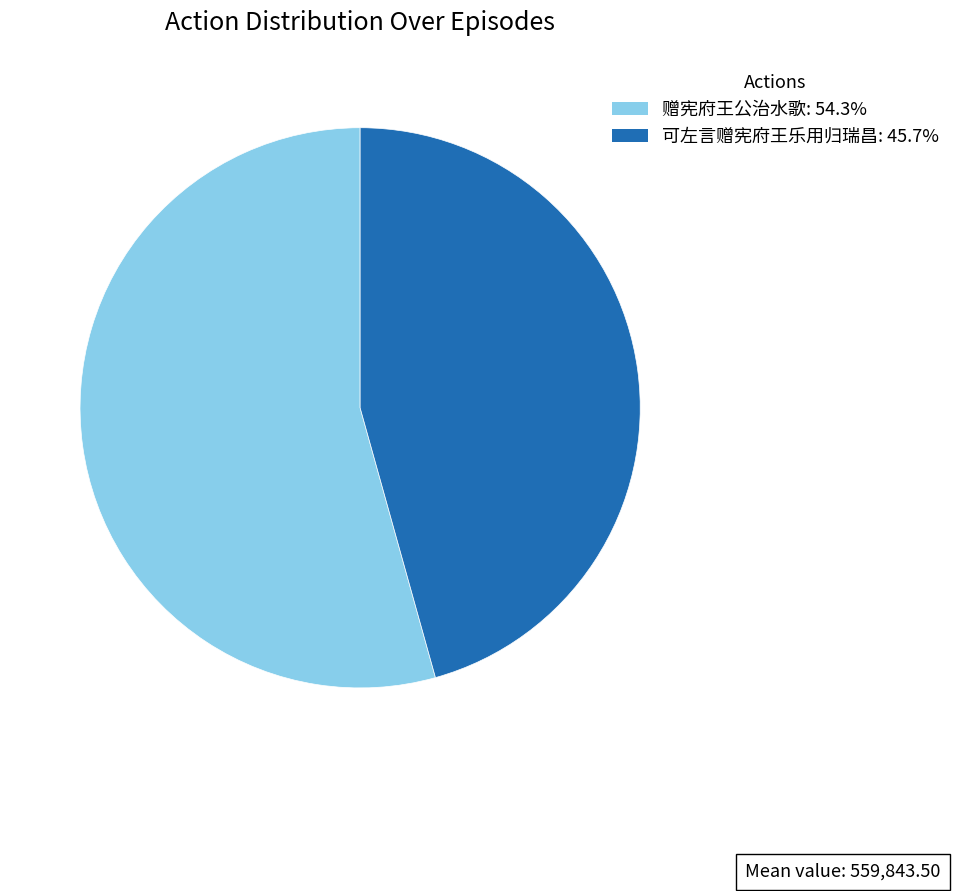

Do 赠宪府王公治水歌 and 可左言赠宪府王乐用归瑞昌 together represent more than half of the pie?

Yes